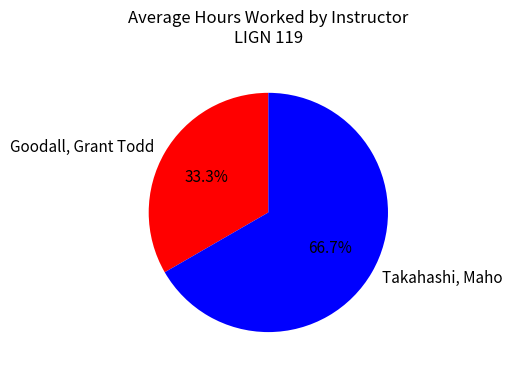

Which has a higher value, Takahashi, Maho or Goodall, Grant Todd?

Takahashi, Maho